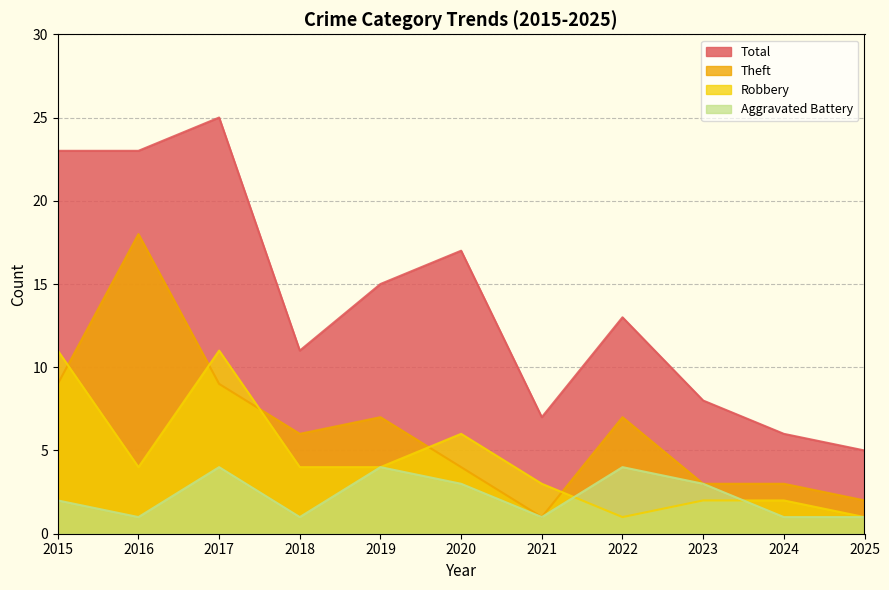

True or false: Robbery has more than 2 interior local peaks.

False